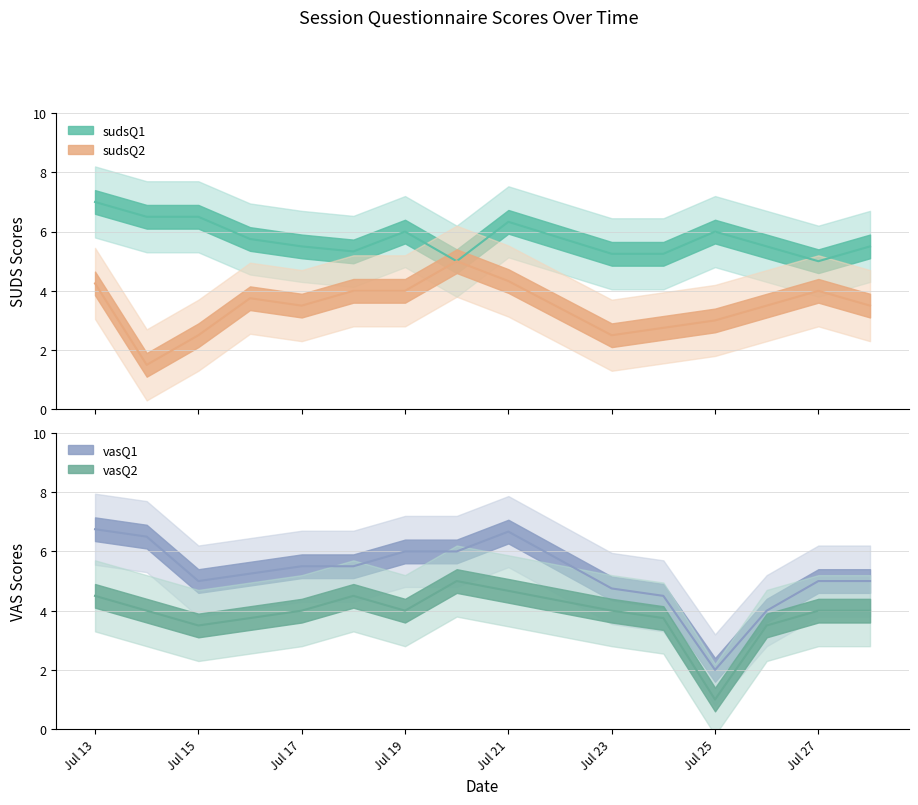

Rank the series by their average value, from highest to lowest.

sudsQ1, vasQ1, vasQ2, sudsQ2